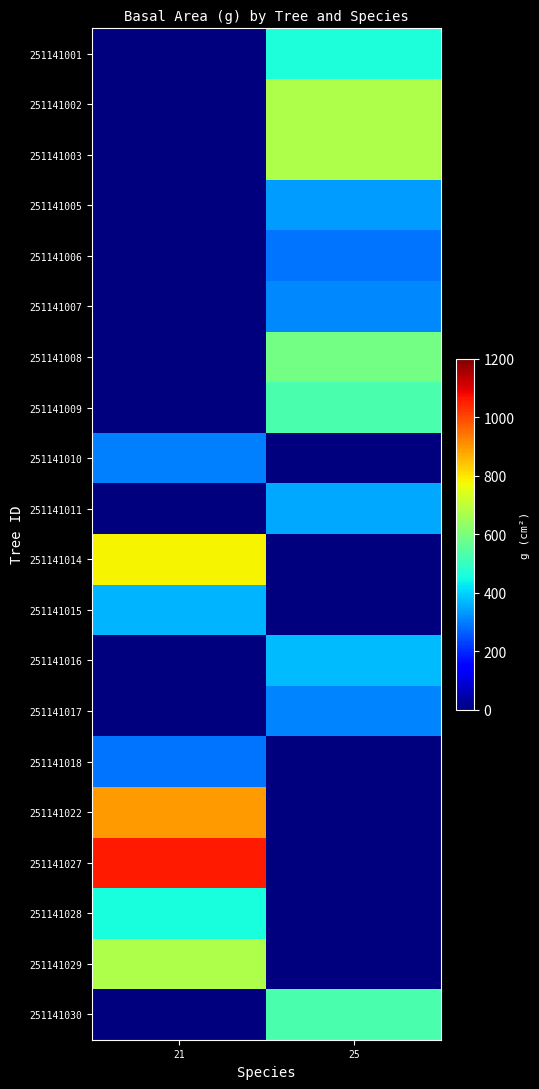

List the series in order of their peak value, highest first.

251141027, 251141022, 251141014, 251141002, 251141003, 251141029, 251141008, 251141030, 251141009, 251141001, 251141028, 251141016, 251141015, 251141011, 251141005, 251141007, 251141017, 251141010, 251141018, 251141006